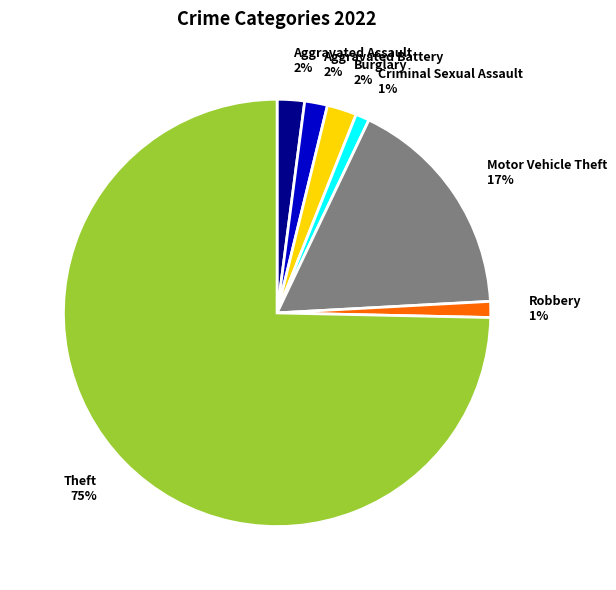

Which slice is the largest?

Theft